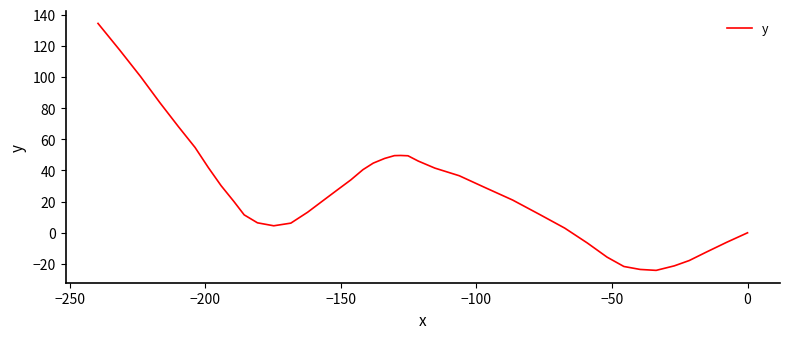

What is the maximum value shown in the chart?

134.3